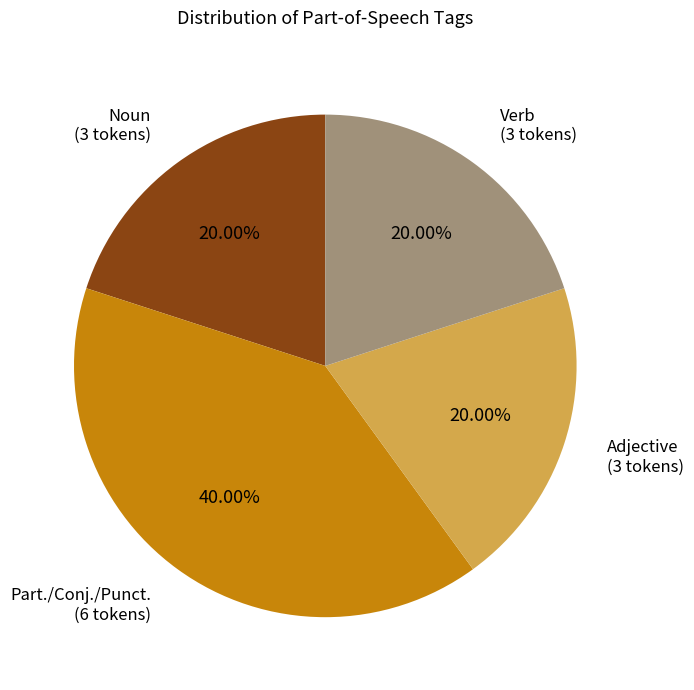

To the nearest percent, what is the average slice percentage?

25%